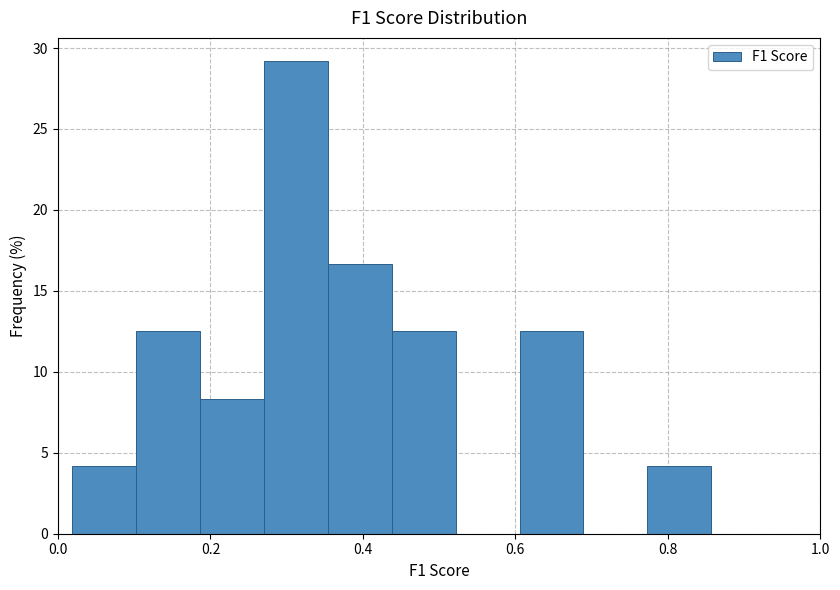

What is the height of the bar covering 0.78 to 0.86 on the x-axis? Neither the bar edges nor the heights are printed on the chart, so give them approximately, as read against the axes.

4.0